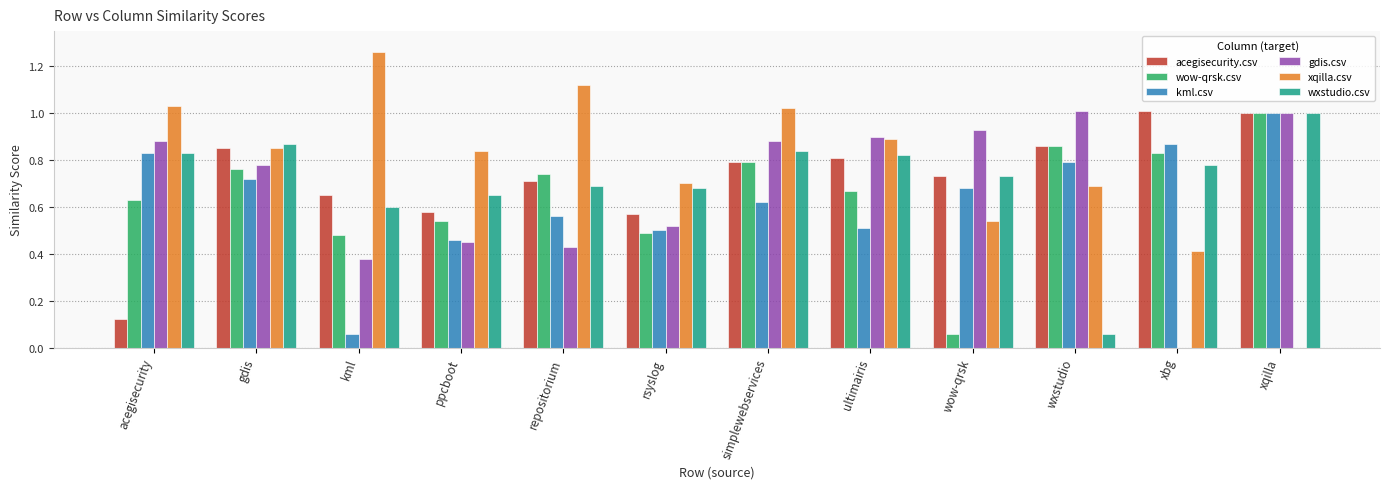

What are all the series names shown in the legend?

acegisecurity.csv, wow-qrsk.csv, kml.csv, gdis.csv, xqilla.csv, wxstudio.csv